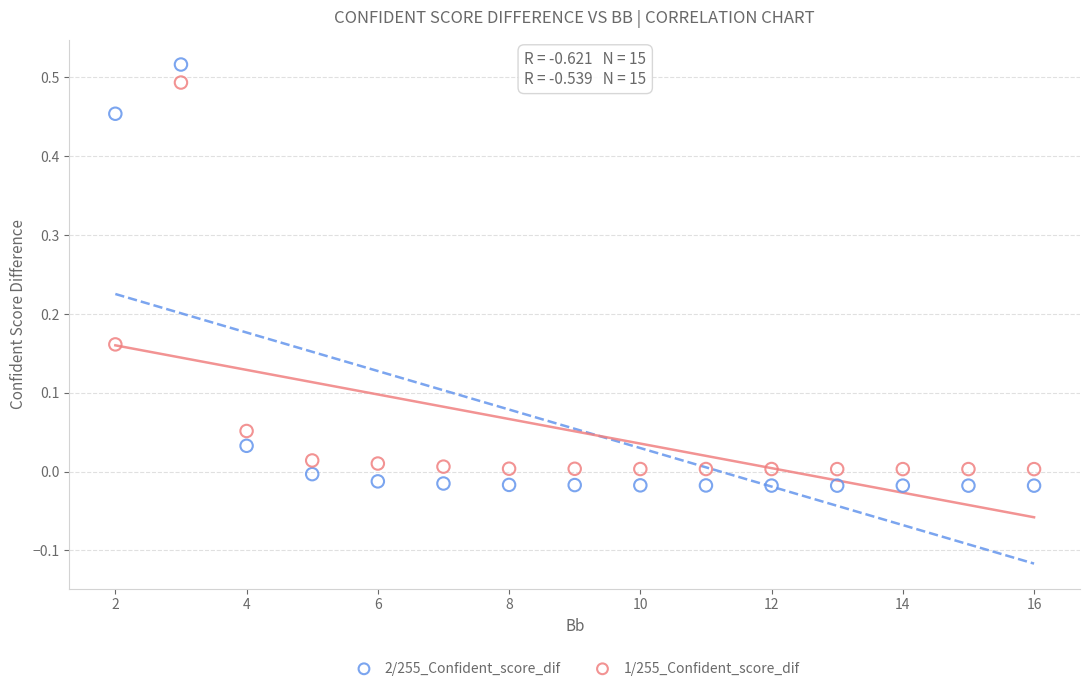

Which series has the largest Y range (max minus min)?

2/255_Confident_score_dif